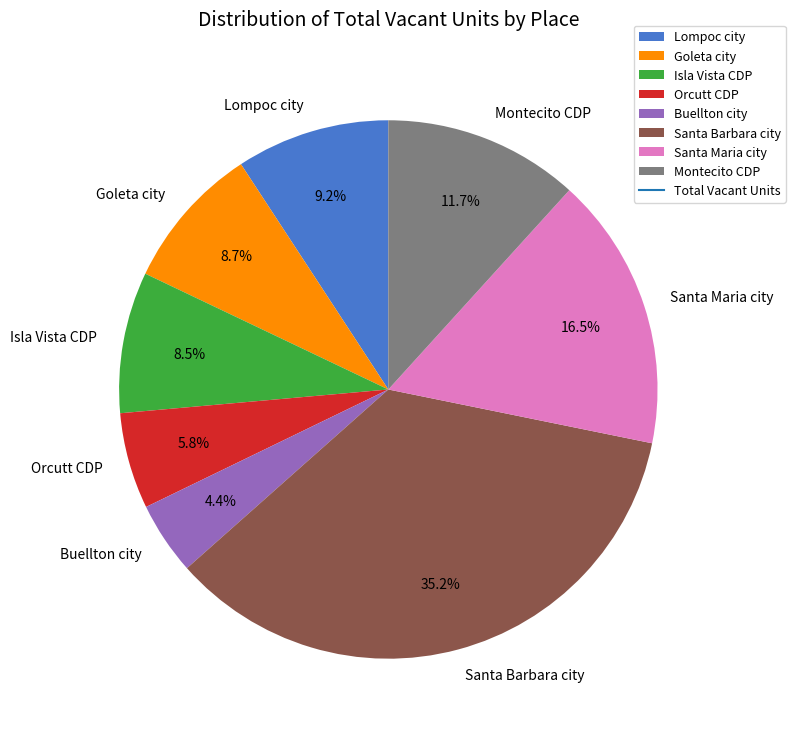

What portion of the pie excludes Lompoc city?

90.8%